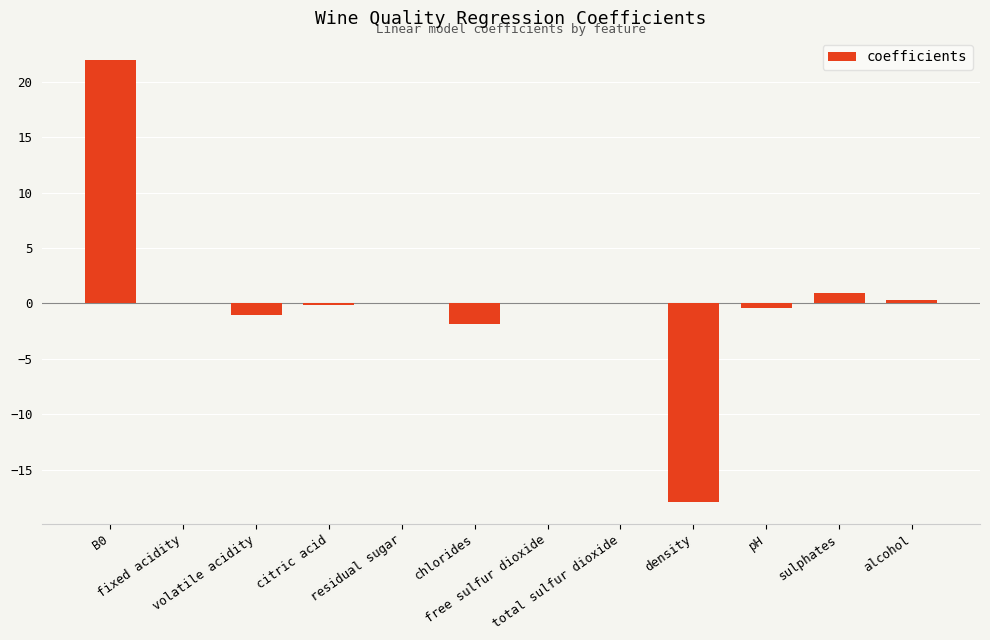

What is the greatest value displayed?

22.0